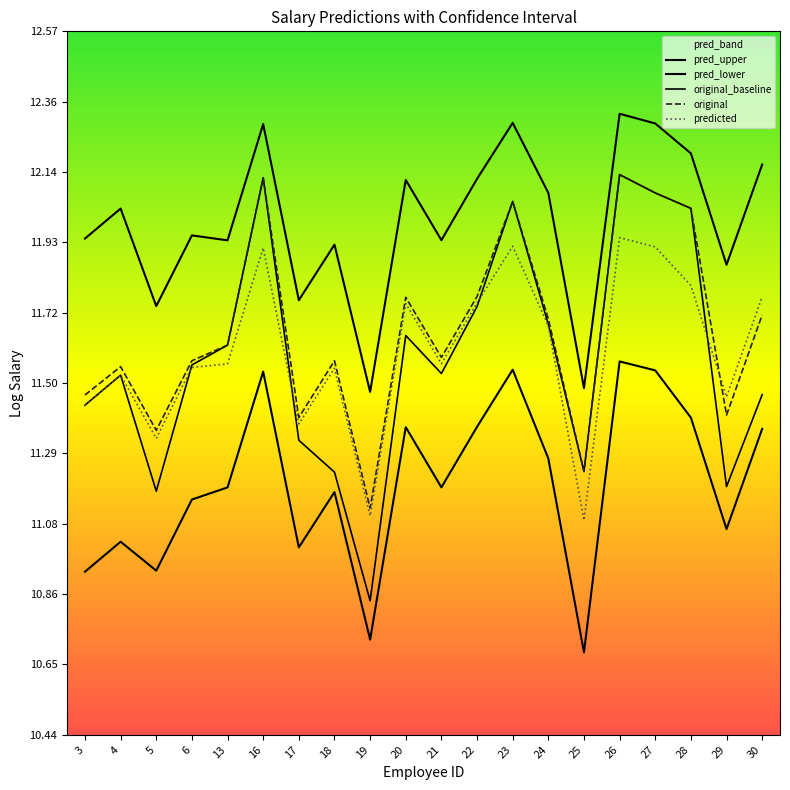

Is the value of pred_upper at 28 greater than the value of pred_lower at 27?

Yes